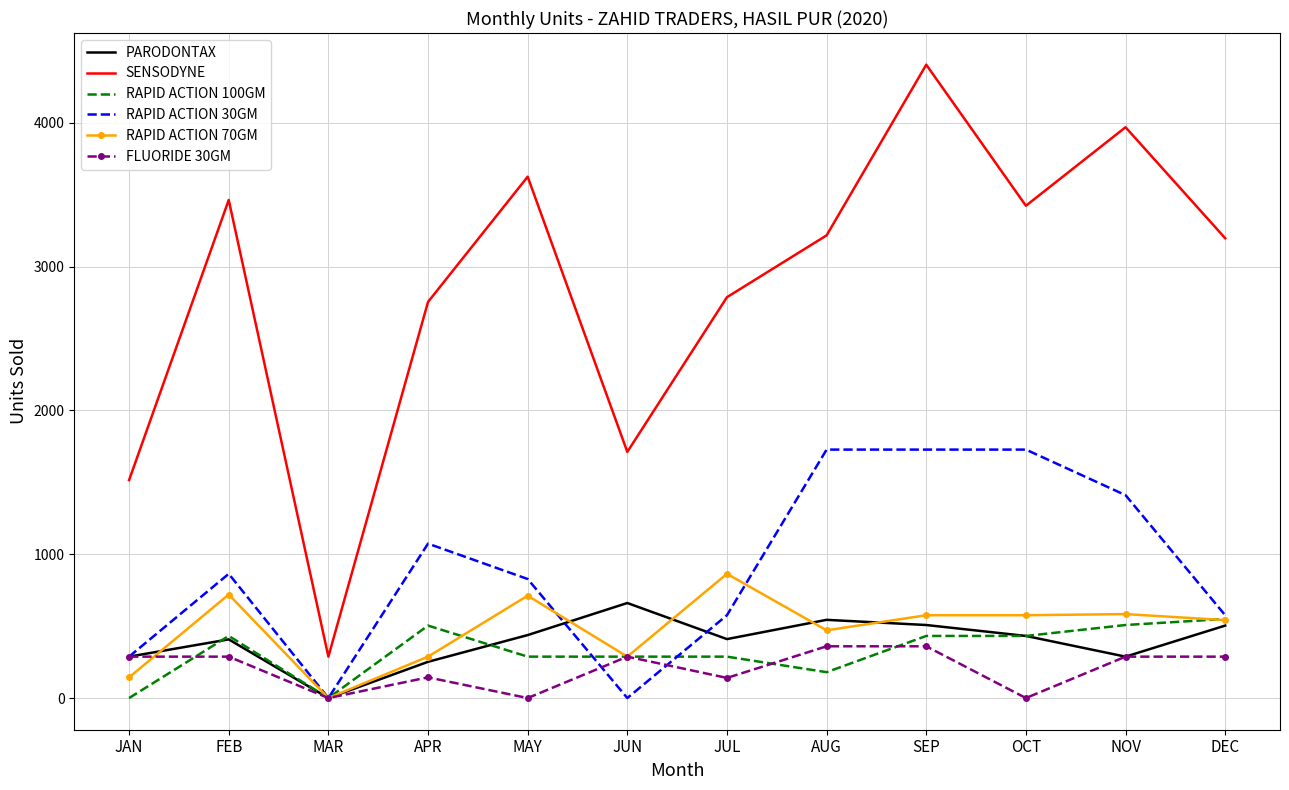

Between JUL and AUG, which series saw the biggest shift?

RAPID ACTION 30GM